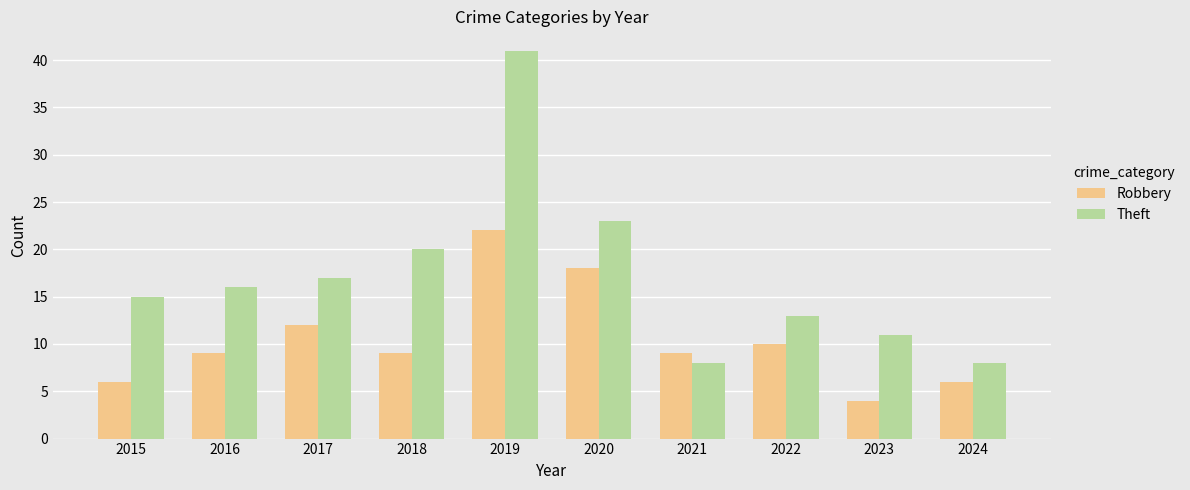

The Robbery series shows 4 at 2023. True or false?

True